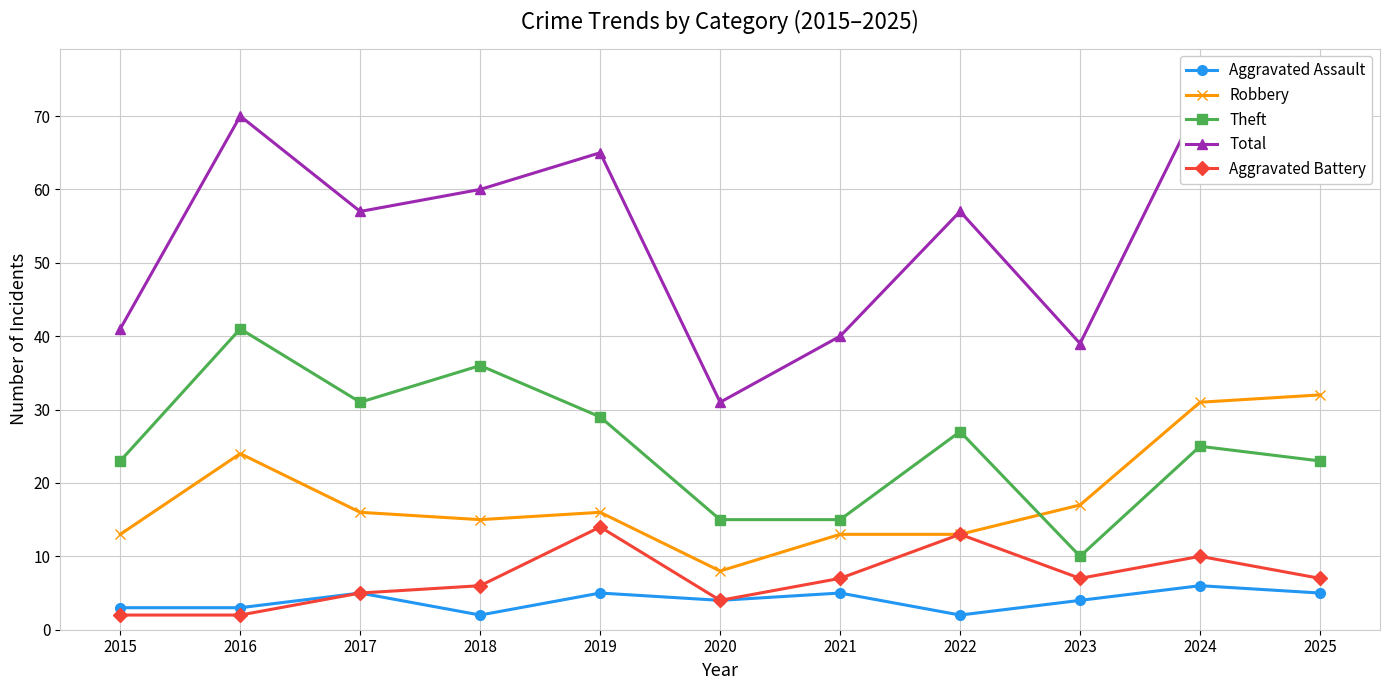

What is the maximum value for Aggravated Battery?

14